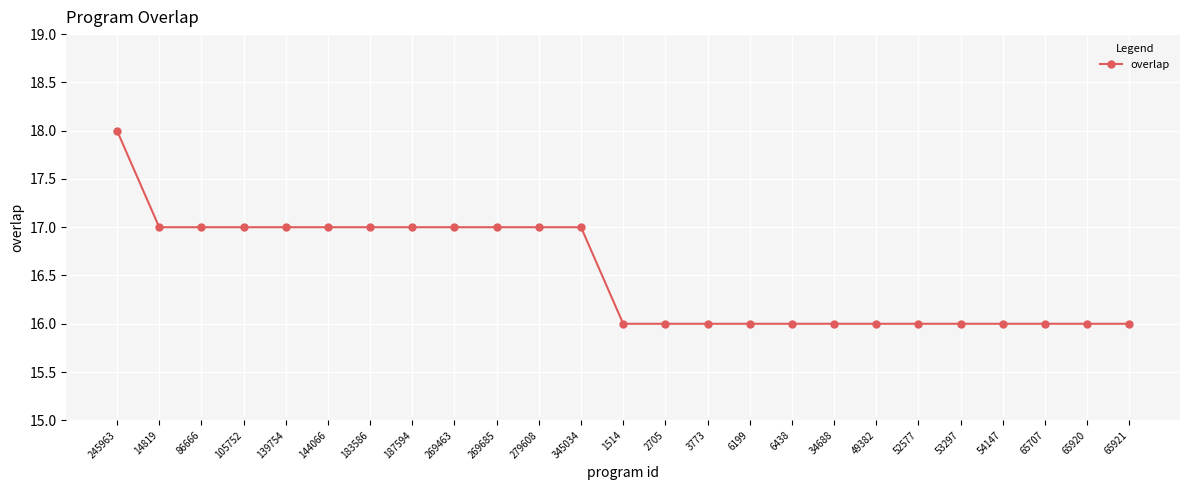

Read the value at 105752.

17